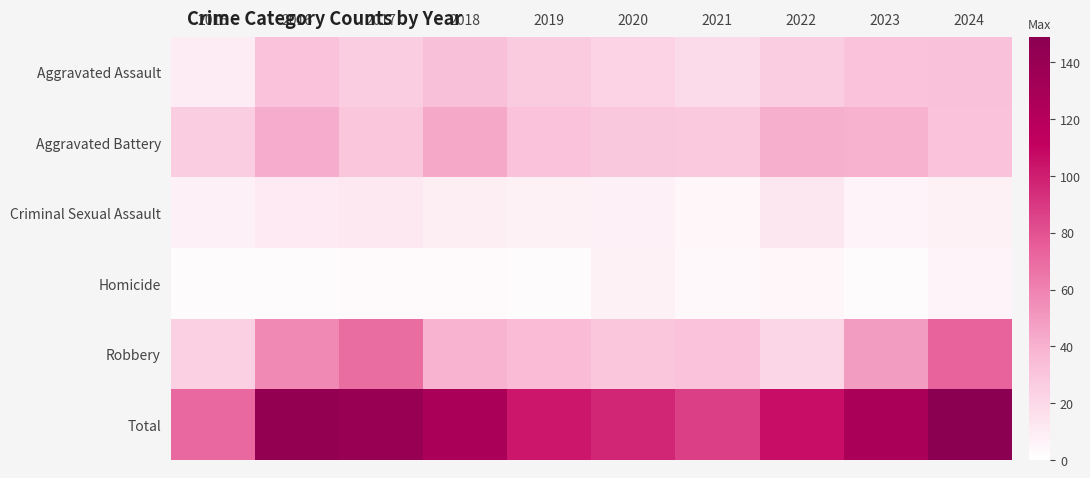

Which has a higher value, 2018 or 2015?

2018